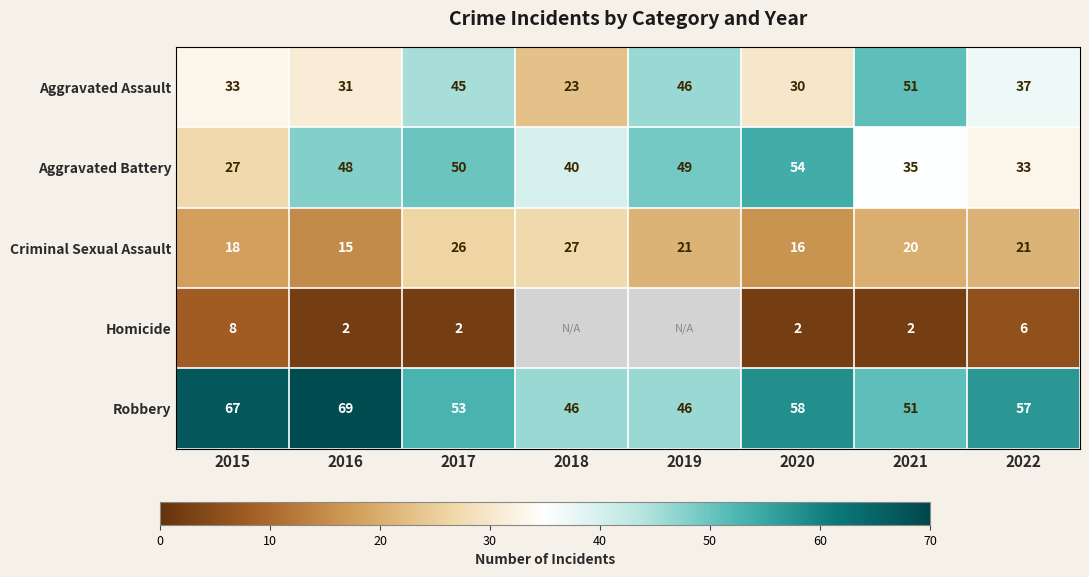

What is the spread (max minus min) of values at 2016?

67